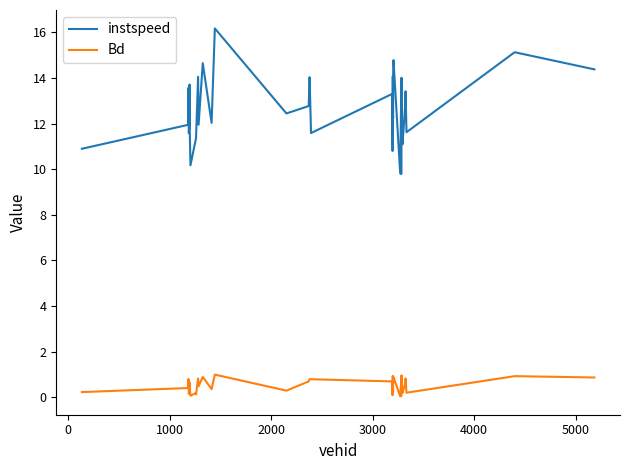

Rank the series by their average value, from lowest to highest.

Bd, instspeed